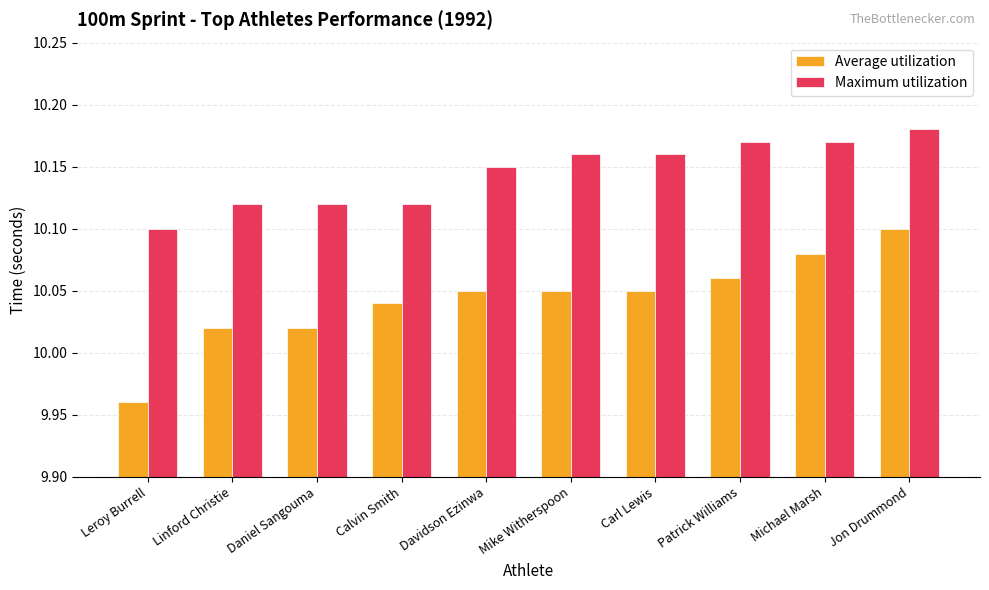

How many values in the Average utilization series exceed 10?

9